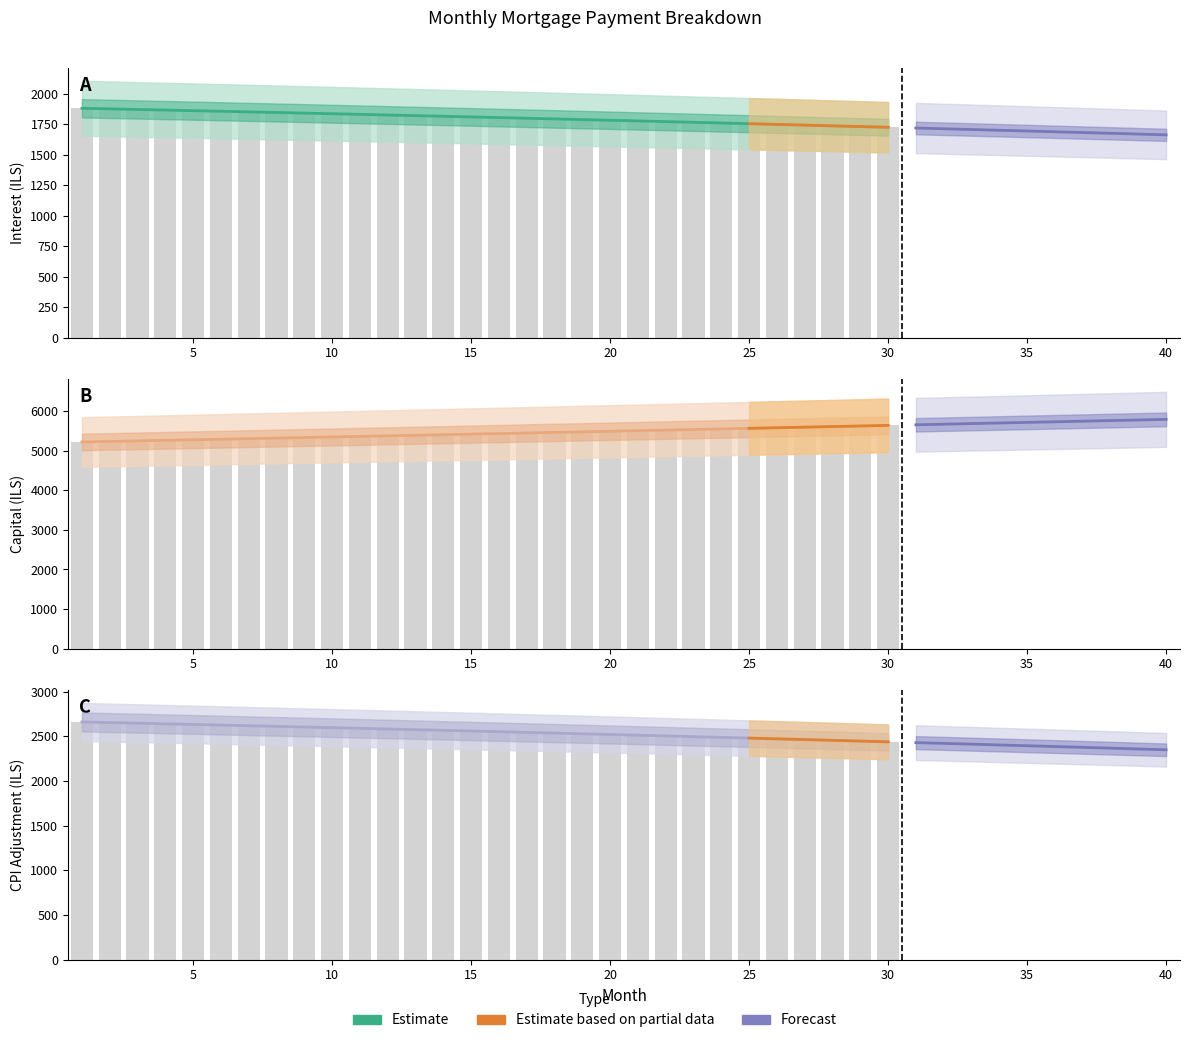

Where is cpi nearest to the value 2504?

22